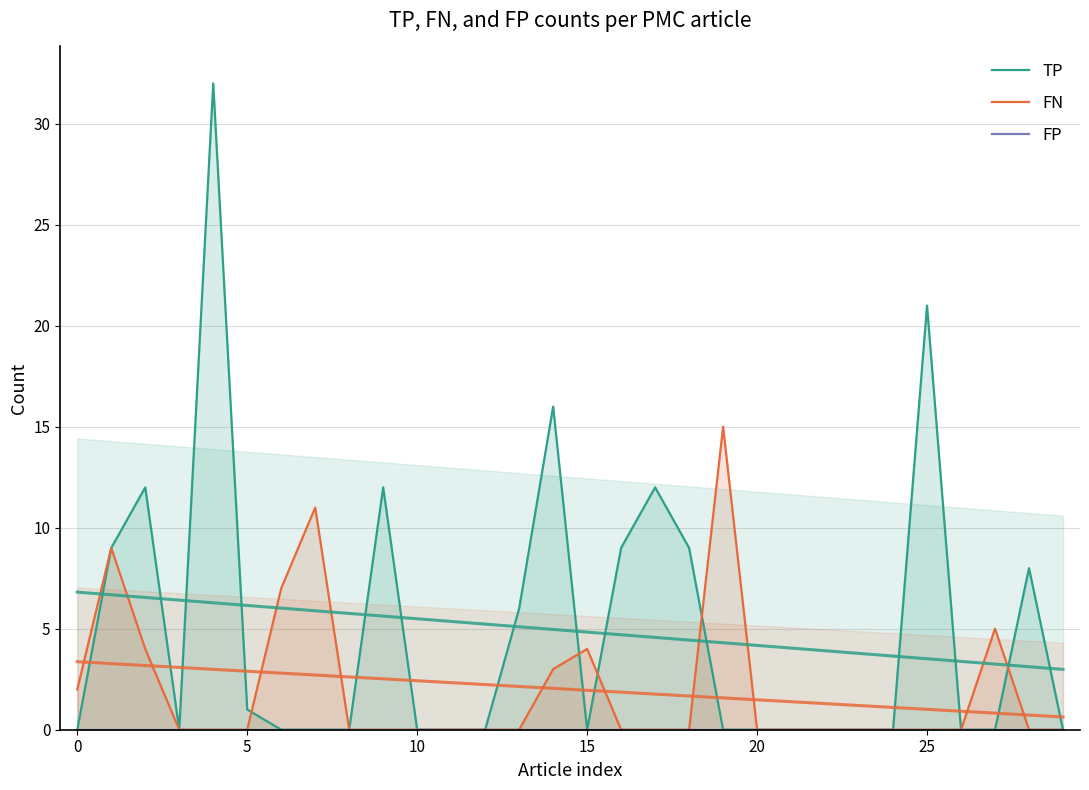

Reading left to right, what are all the values shown in this chart?

TP: 0	9	12	0	32	1	0	0	0	12	0	0	0	6	16	0	9	12	9	0	0	0	0	0	0	21	0	0	8	0
FN: 2	9	4	0	0	0	7	11	0	0	0	0	0	0	3	4	0	0	0	15	0	0	0	0	0	0	0	5	0	0
FP: 0	0	0	0	0	0	0	0	0	0	0	0	0	0	0	0	0	0	0	0	0	0	0	0	0	0	0	0	0	0